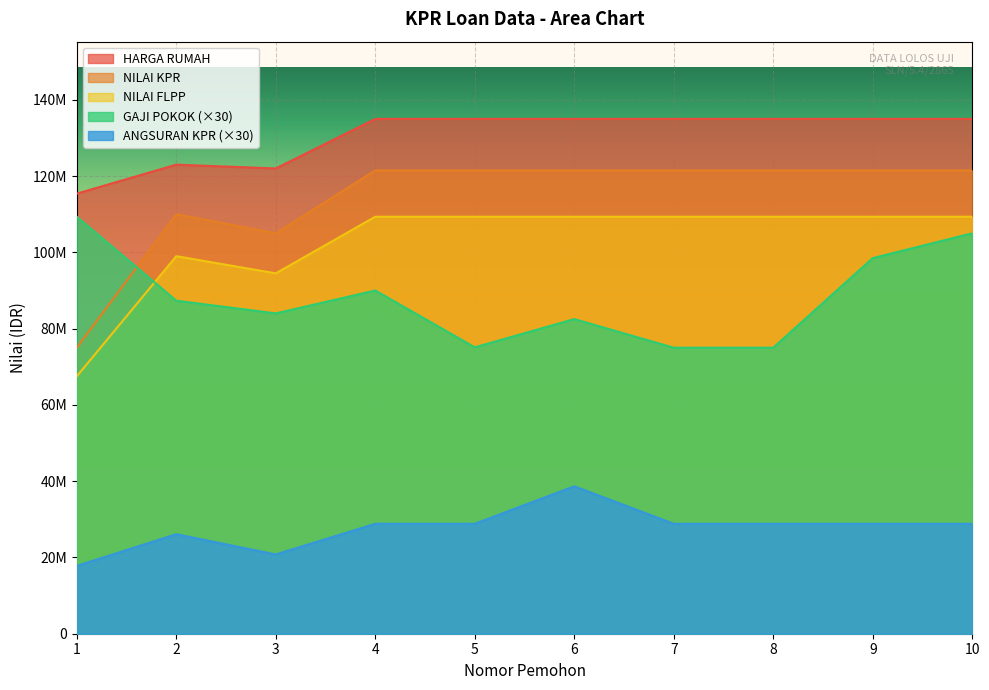

Between 1 and 7, which series saw the biggest shift?

NILAI KPR